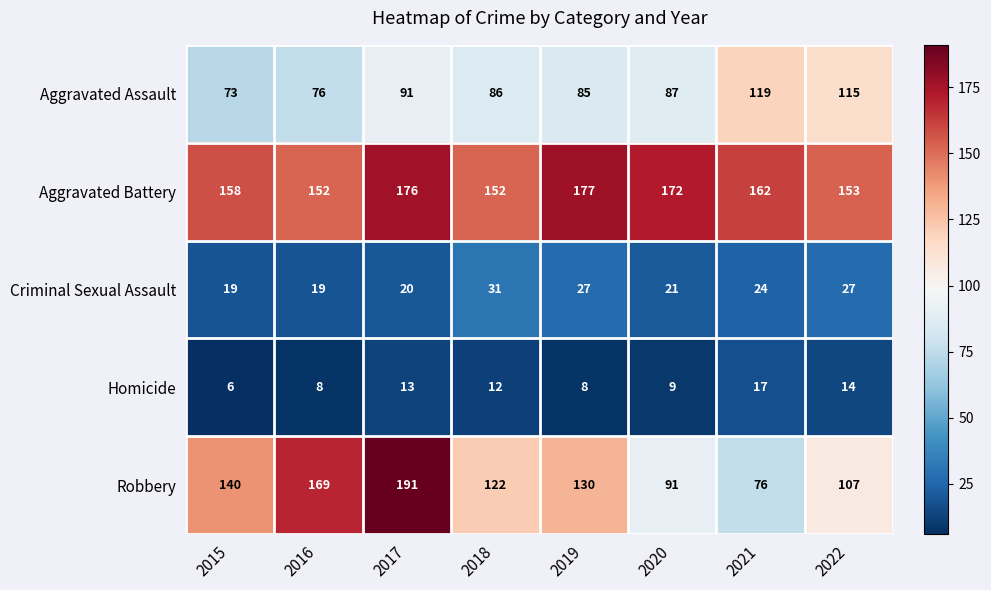

What is the approximate value of Aggravated Assault at 2020, to the nearest 5?

85